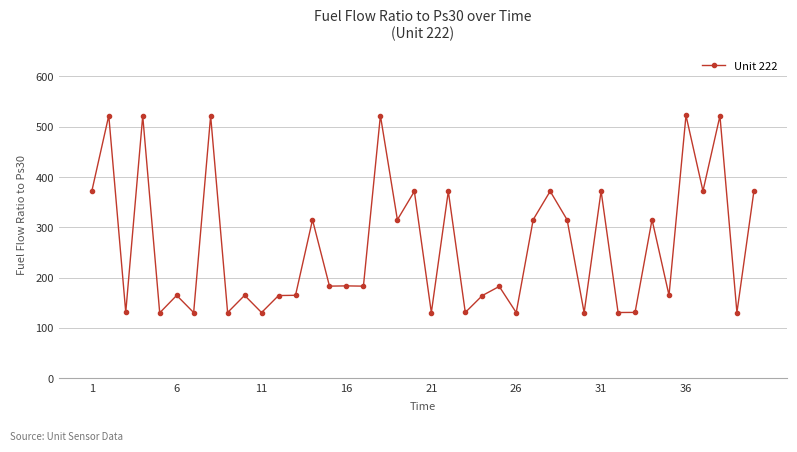

What is the difference between the maximum and minimum values?

392.3